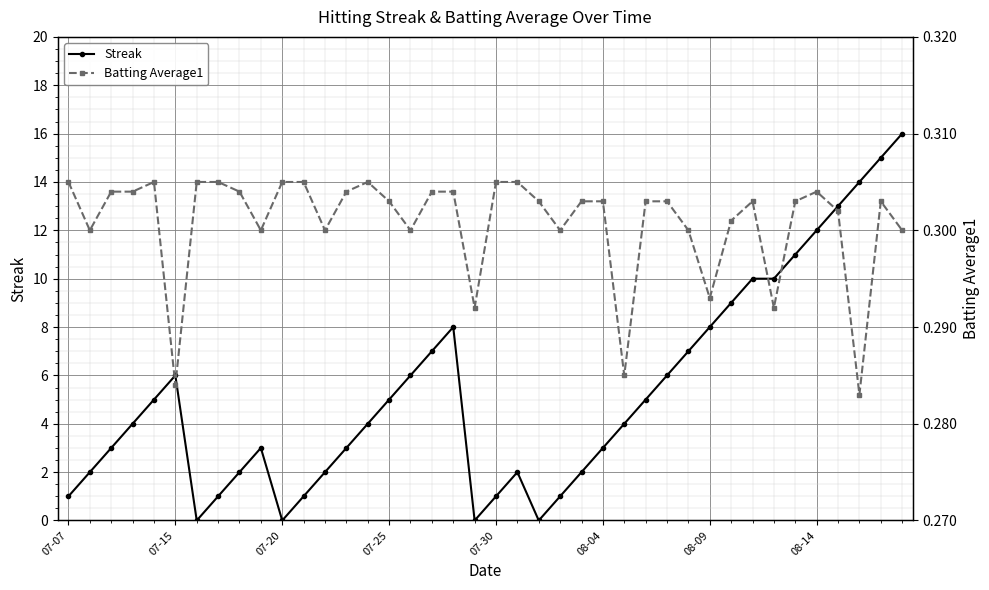

What is the average value of the Batting Average1 series?

0.3